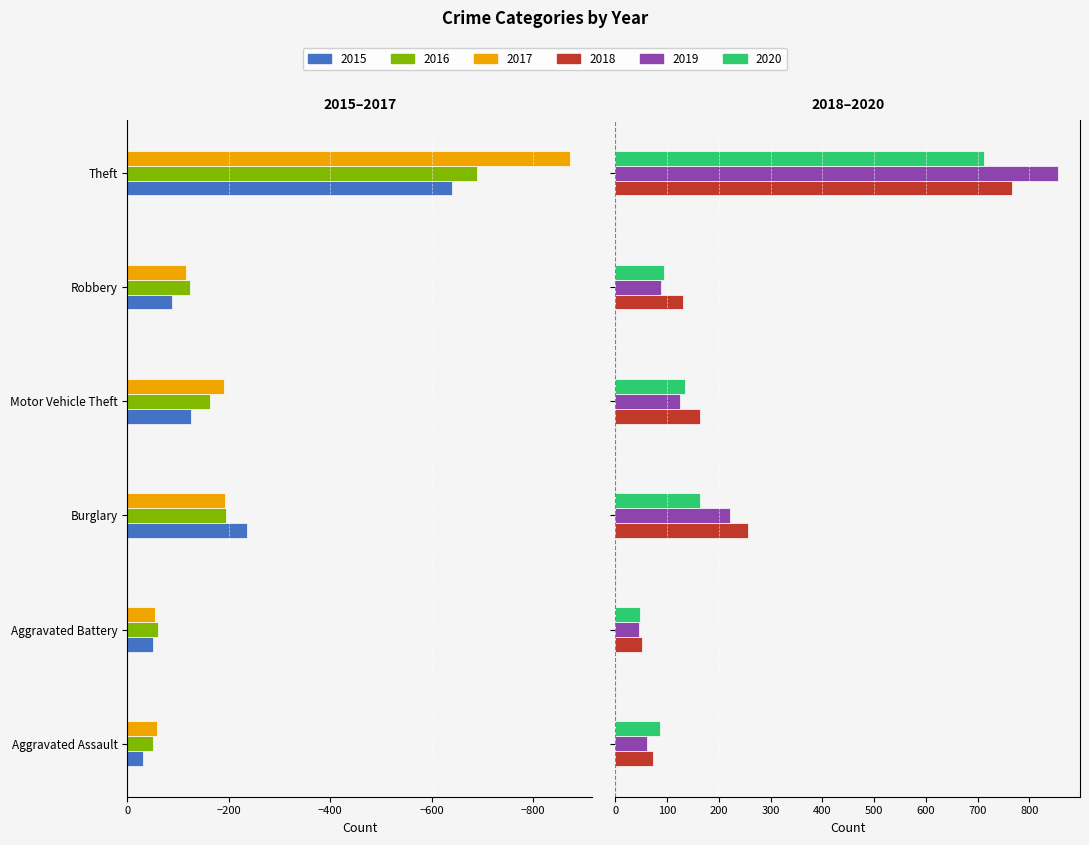

Which series changed the most between Motor Vehicle Theft and Robbery?

2017